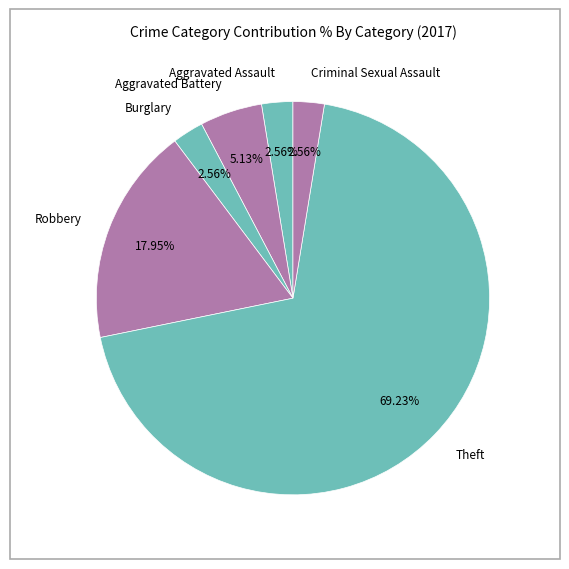

Which category has the biggest portion of the pie?

Theft